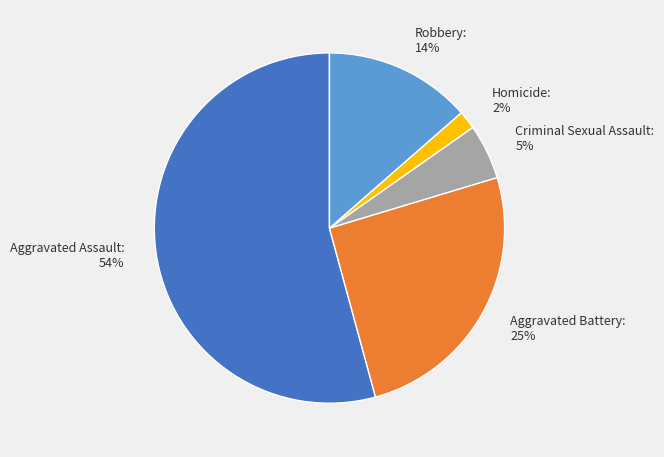

Between Homicide: 2% and Aggravated Assault: 54%, which is larger?

Aggravated Assault: 54%